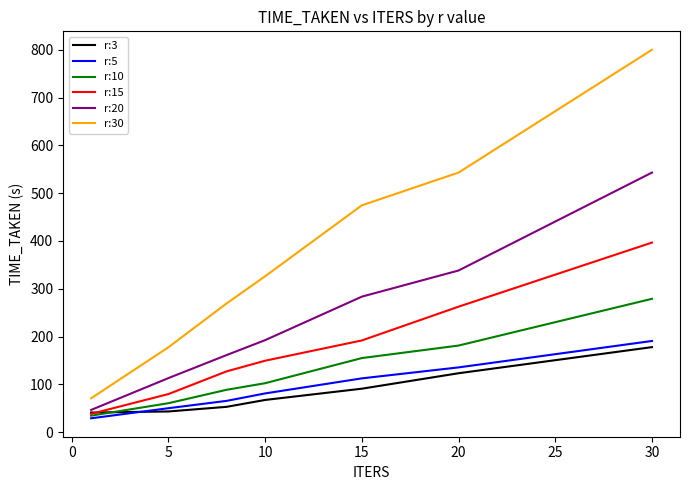

What is the minimum value for r:3?

41.0